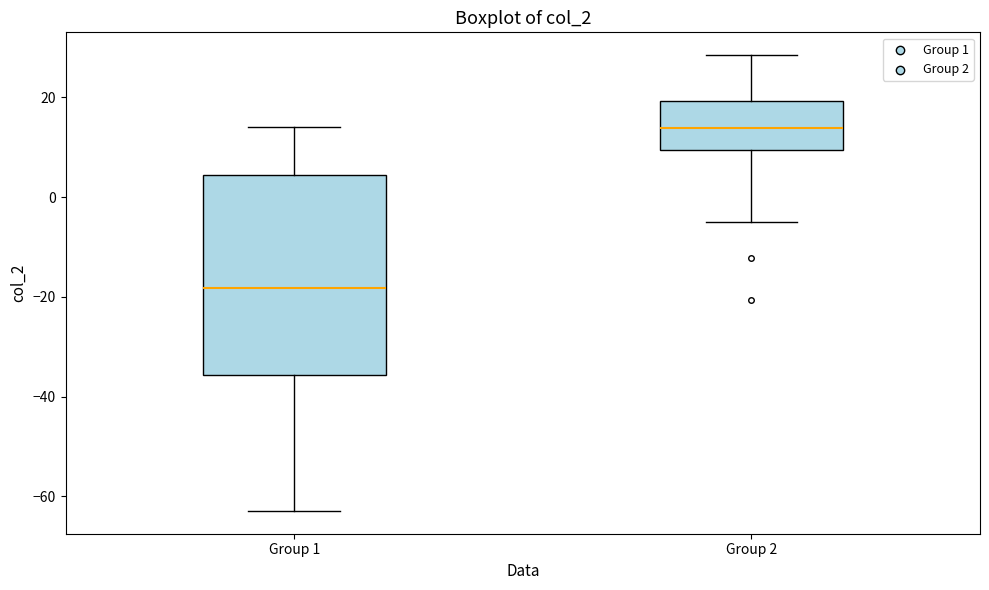

Which box is the tallest, from its lower edge to its upper edge?

Group 1